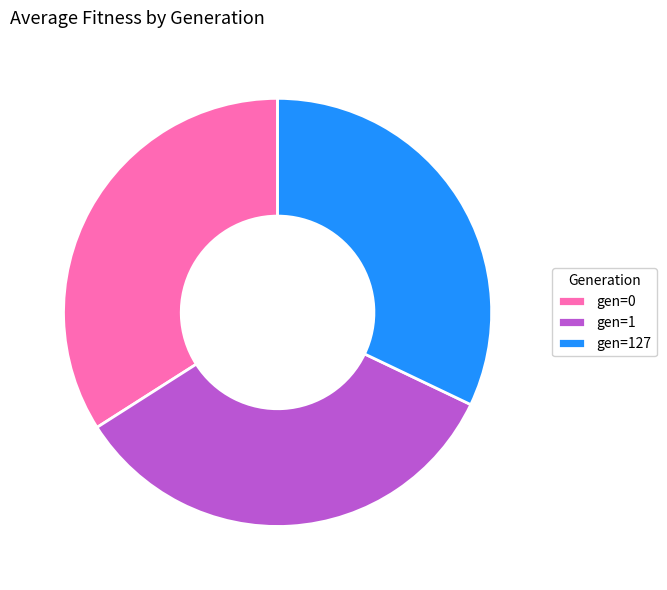

Count the number of slices in the pie.

3